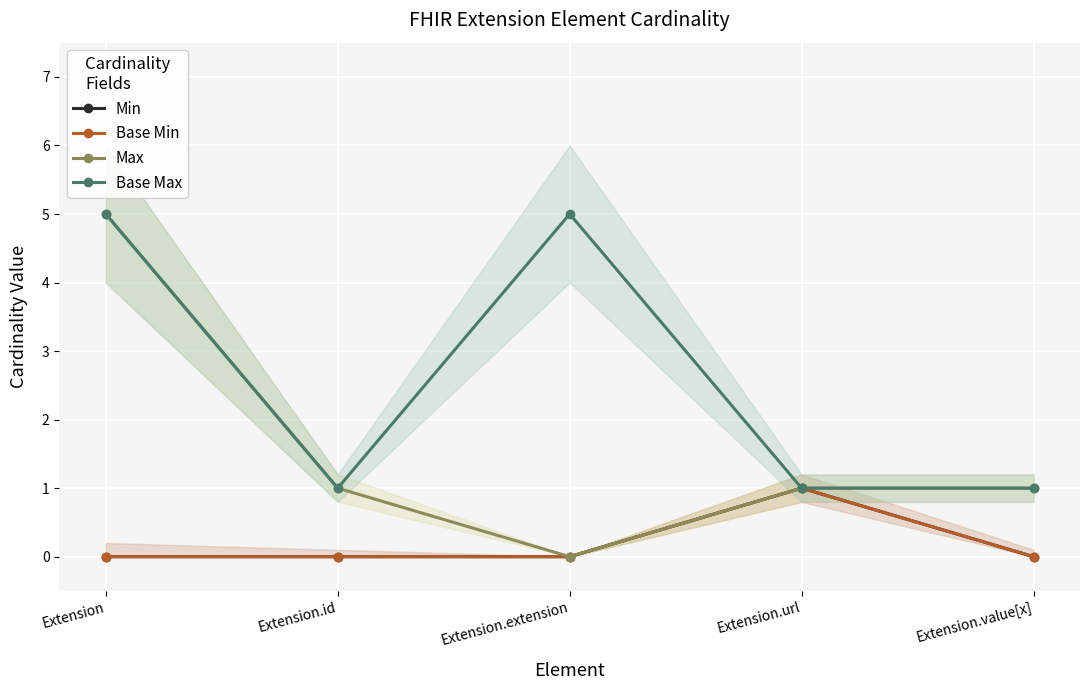

What is the label of the 4th point from the left?

Extension.url